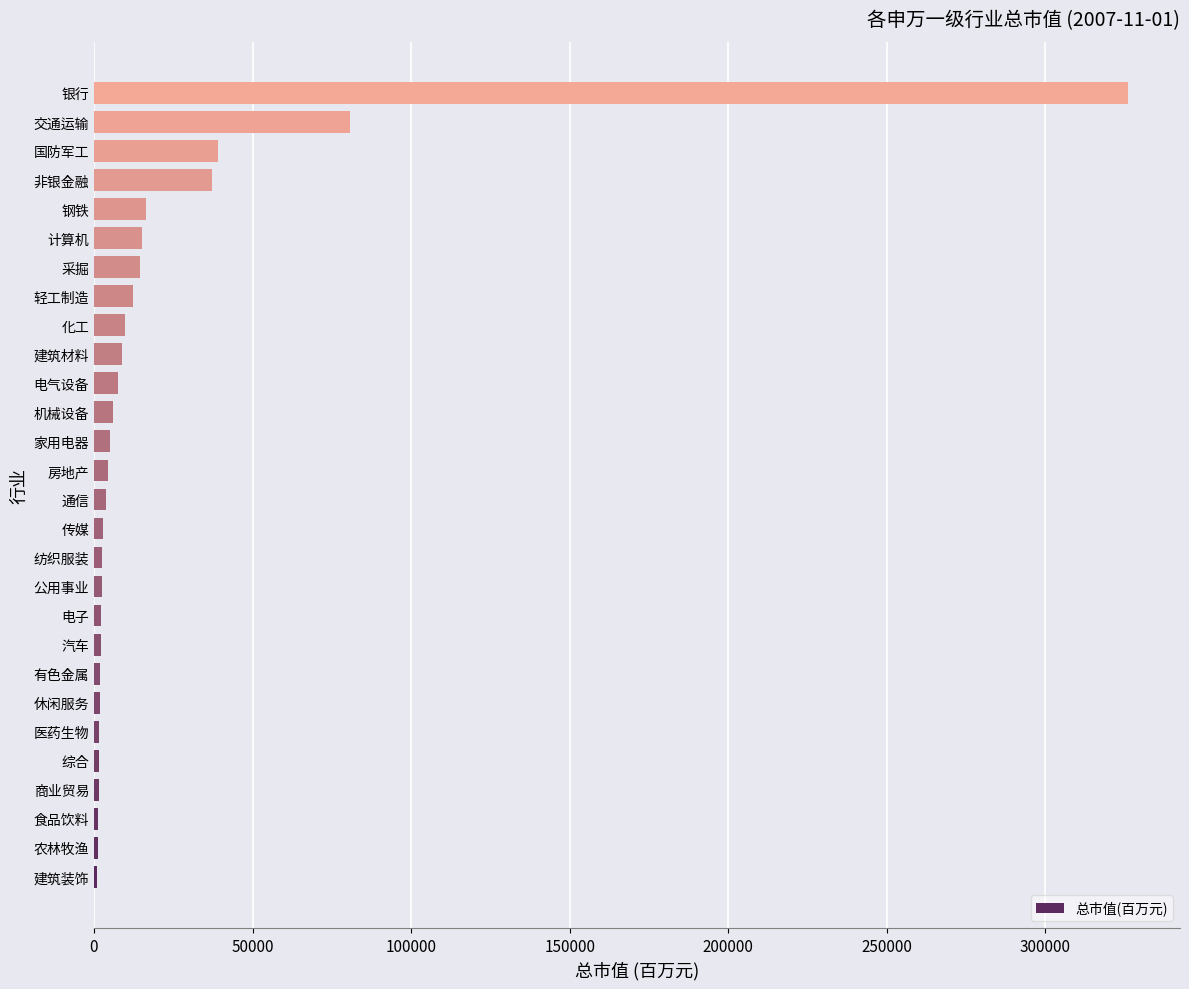

What is the difference between the maximum and minimum values?

325055.5